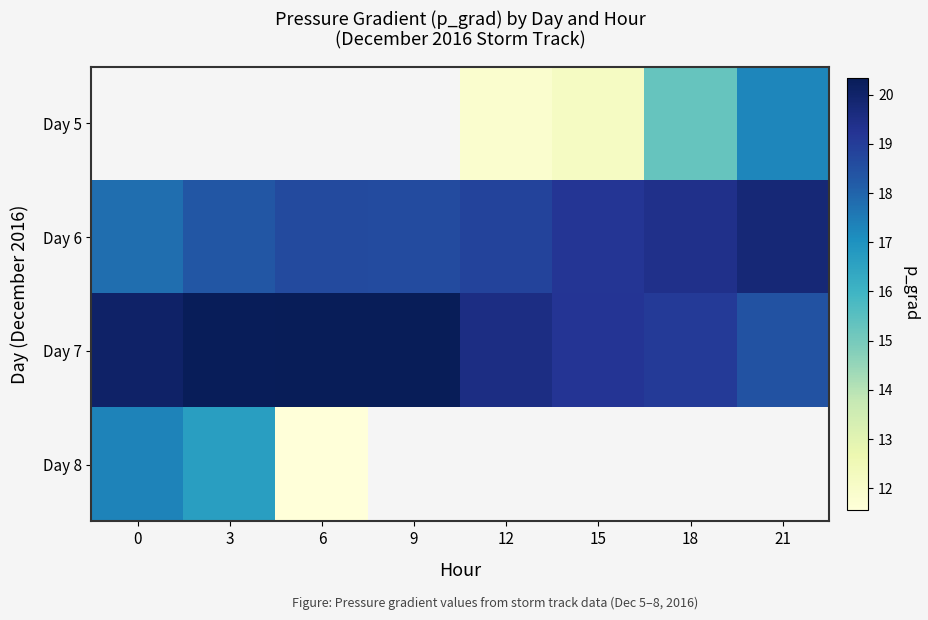

What is the smallest value displayed?

11.6